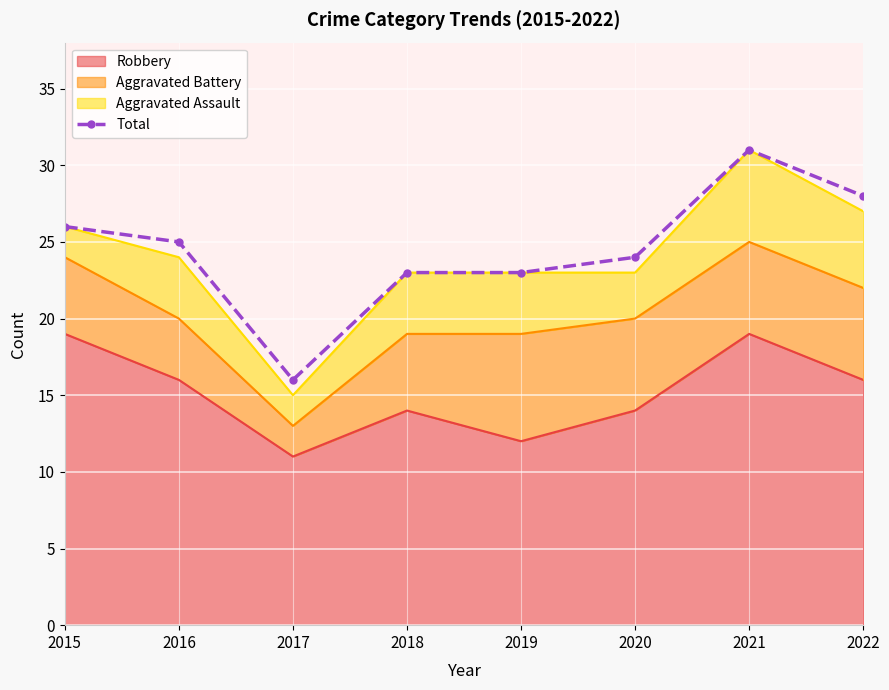

Reading left to right, list all the values displayed in this chart.

26	25	16	23	23	24	31	28